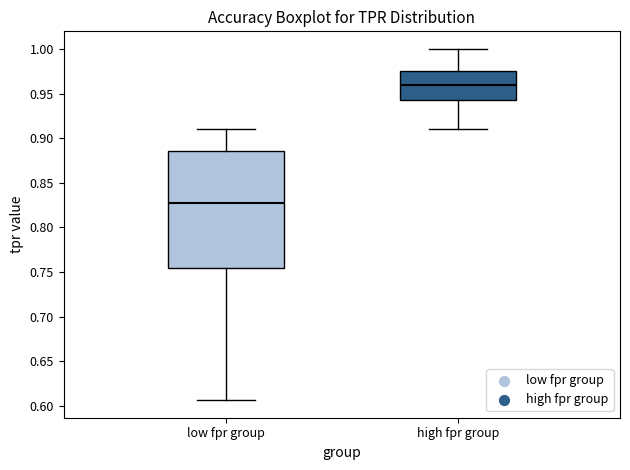

Which box's median line is the lowest?

low fpr group